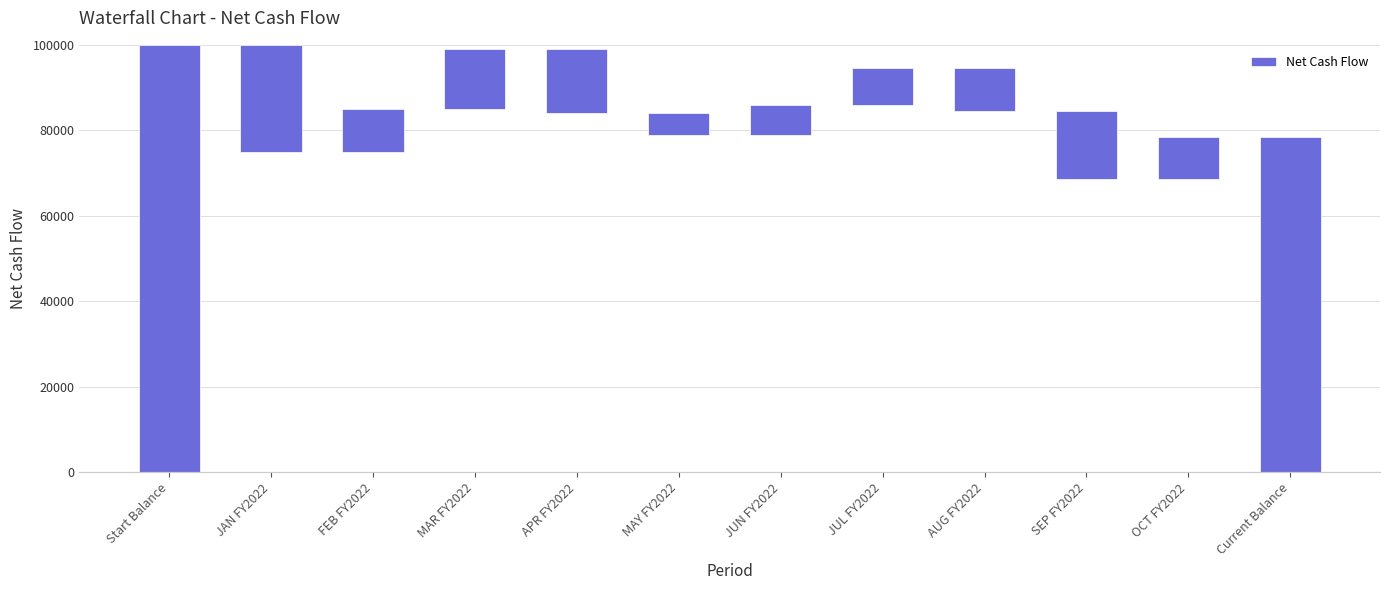

Approximately how many times larger is the value at Current Balance compared to OCT FY2022?

7.8